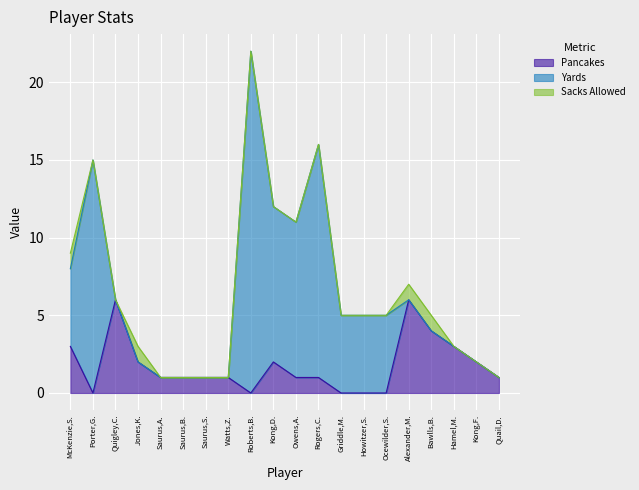

Which series changed the most between Saurus,S. and Hamel,M.?

Pancakes